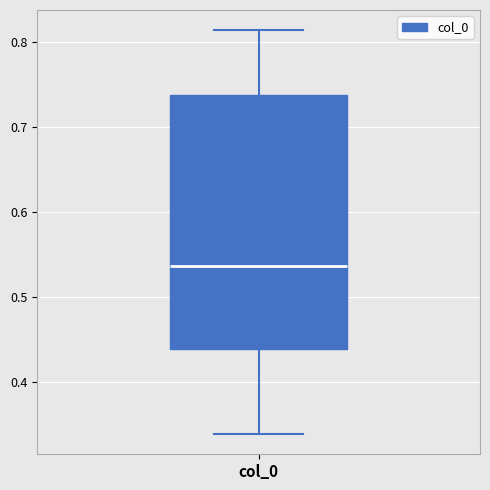

Where does the upper whisker of the box for col_0 end on the y-axis? The values are not printed on the chart, so give them approximately, as read against the axis.

0.81